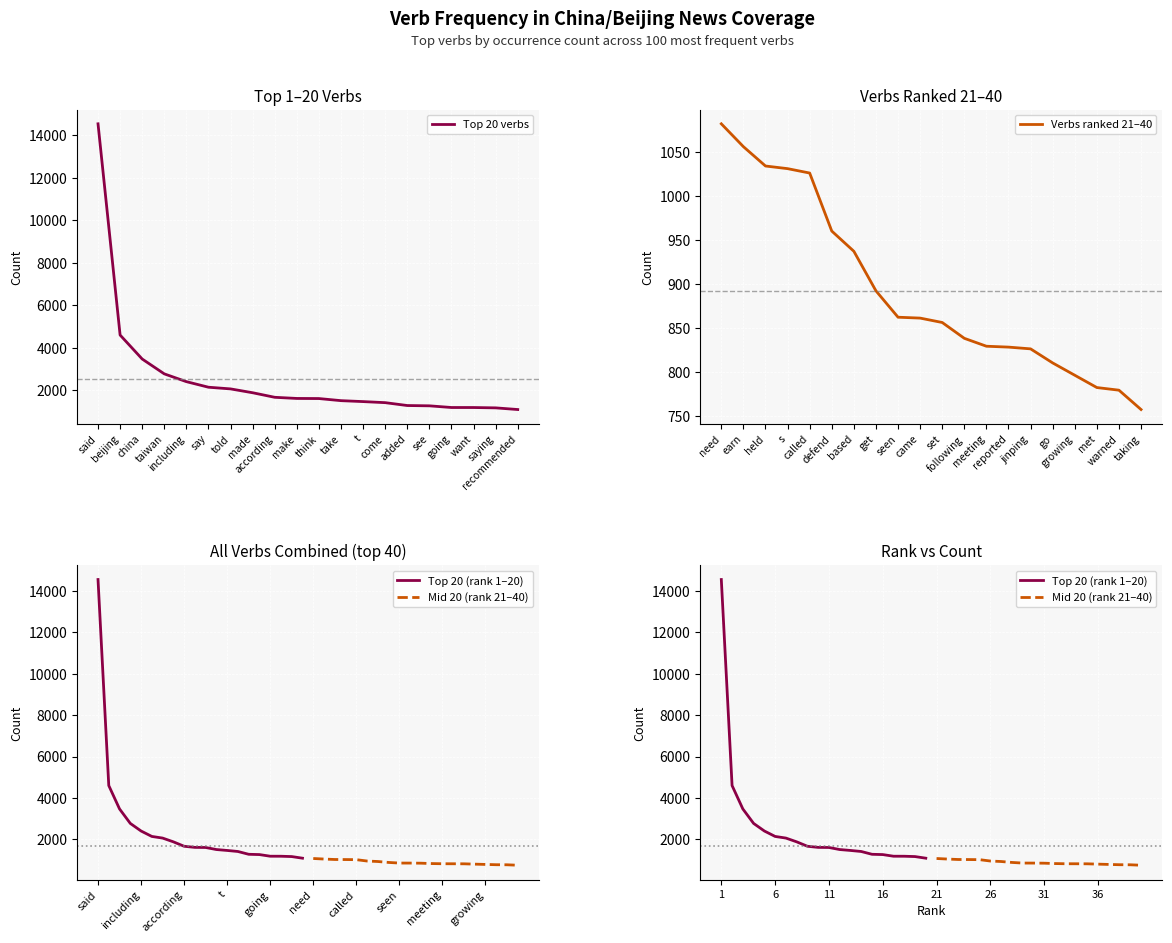

How many values in the Mid 20 (rank 21–40) series exceed 861?

9